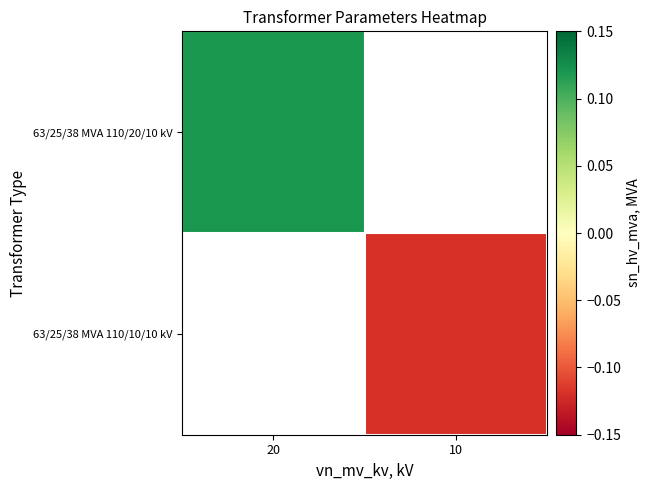

What is the greatest value displayed?

0.1